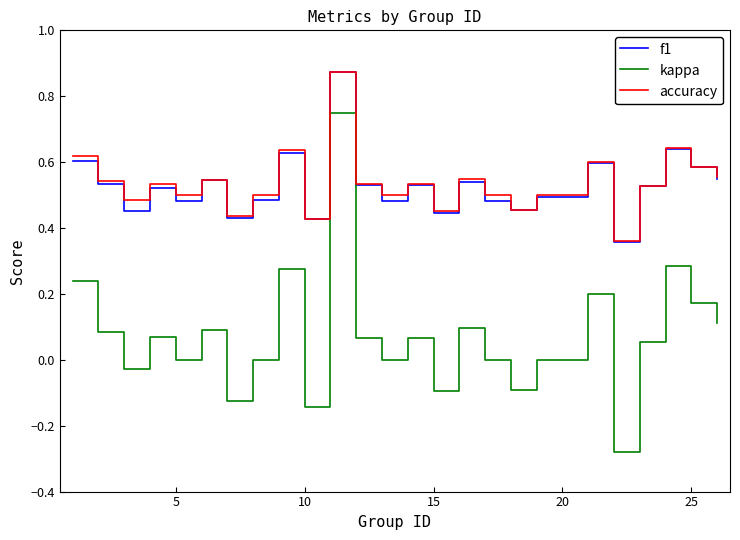

True or false: f1 and kappa cross at least once.

False